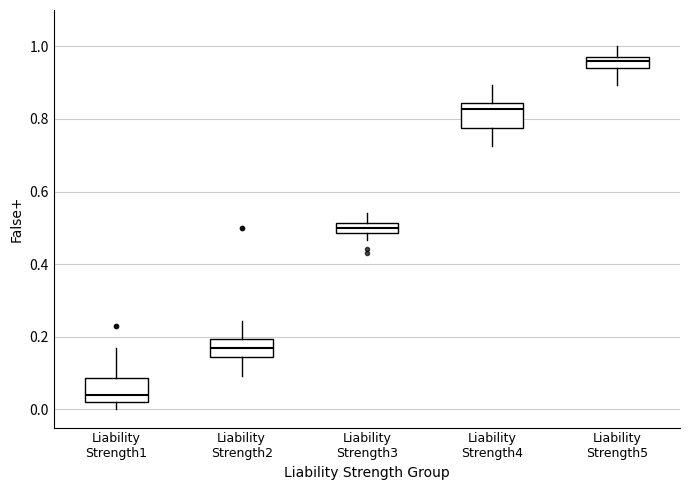

Where does the upper whisker of the box for Liability Strength5 end on the y-axis? The values are not printed on the chart, so give them approximately, as read against the axis.

1.00